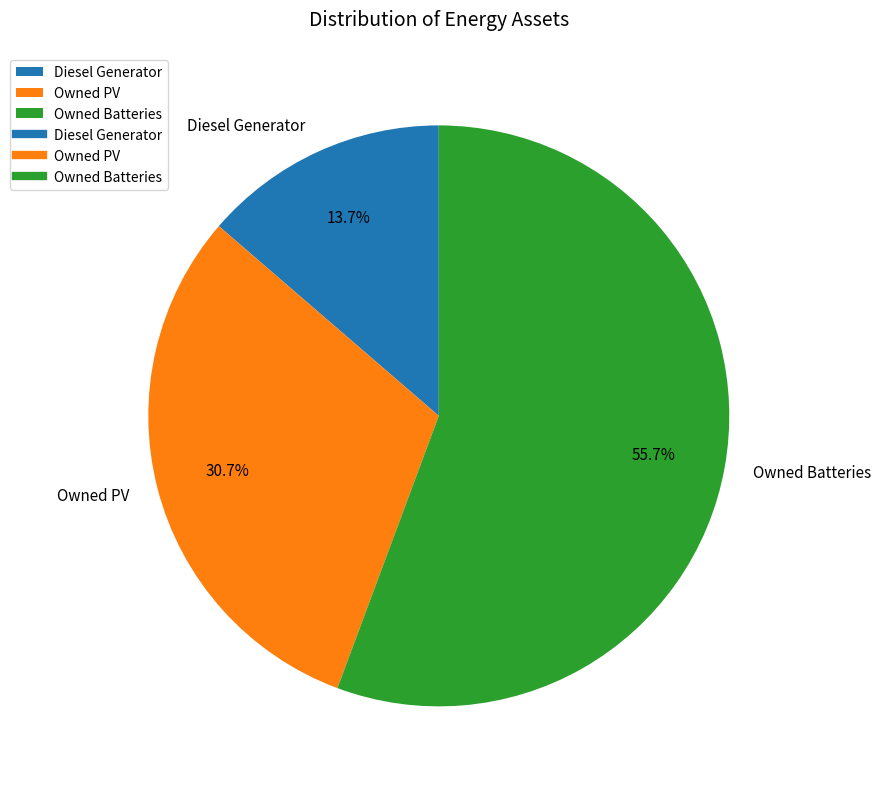

To the nearest percent, what is the combined percentage of Owned Batteries and Diesel Generator?

69%